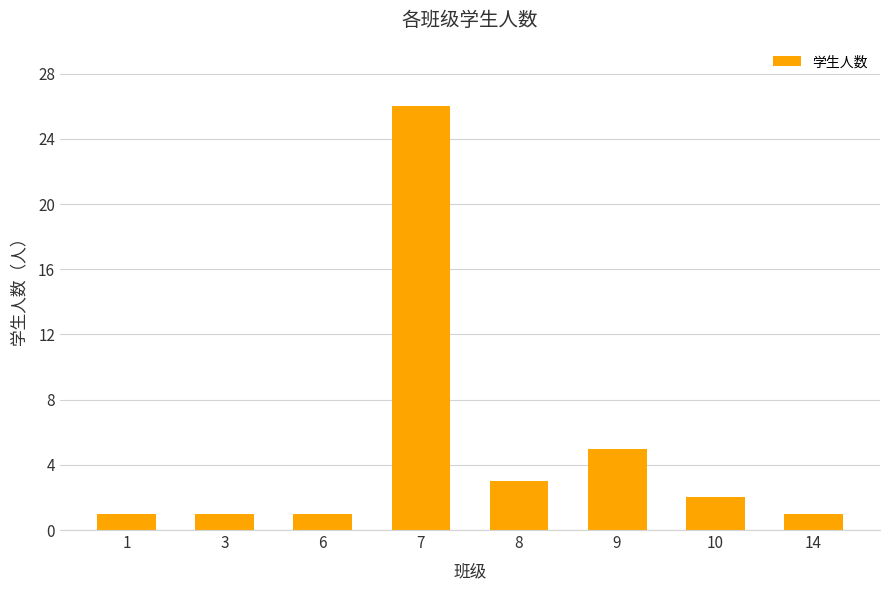

Which category has the highest value across all series?

7